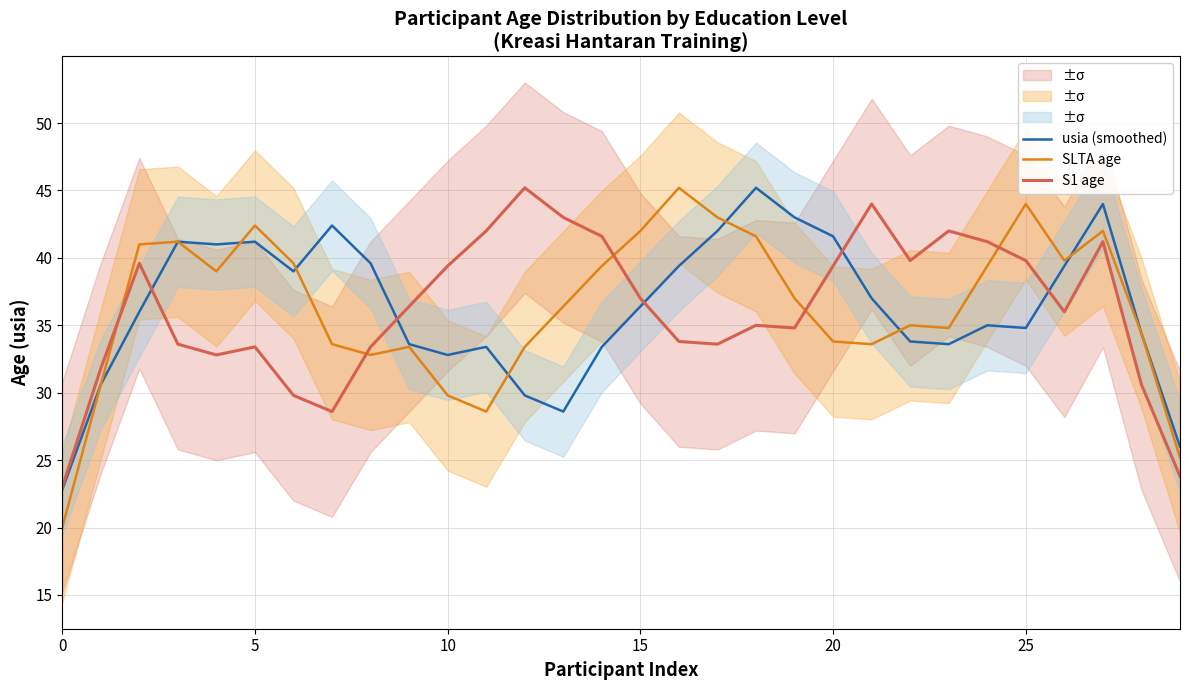

Is it true that usia (smoothed) equals 13.6 at 25?

False